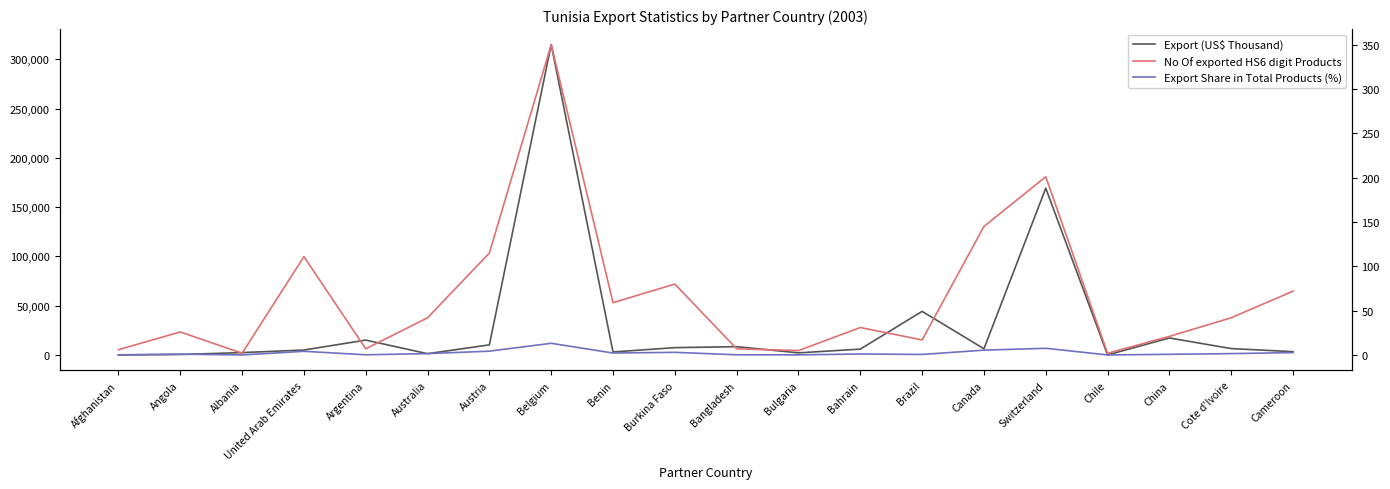

At which category does Export Share in Total Products (%) reach its first local peak?

Angola